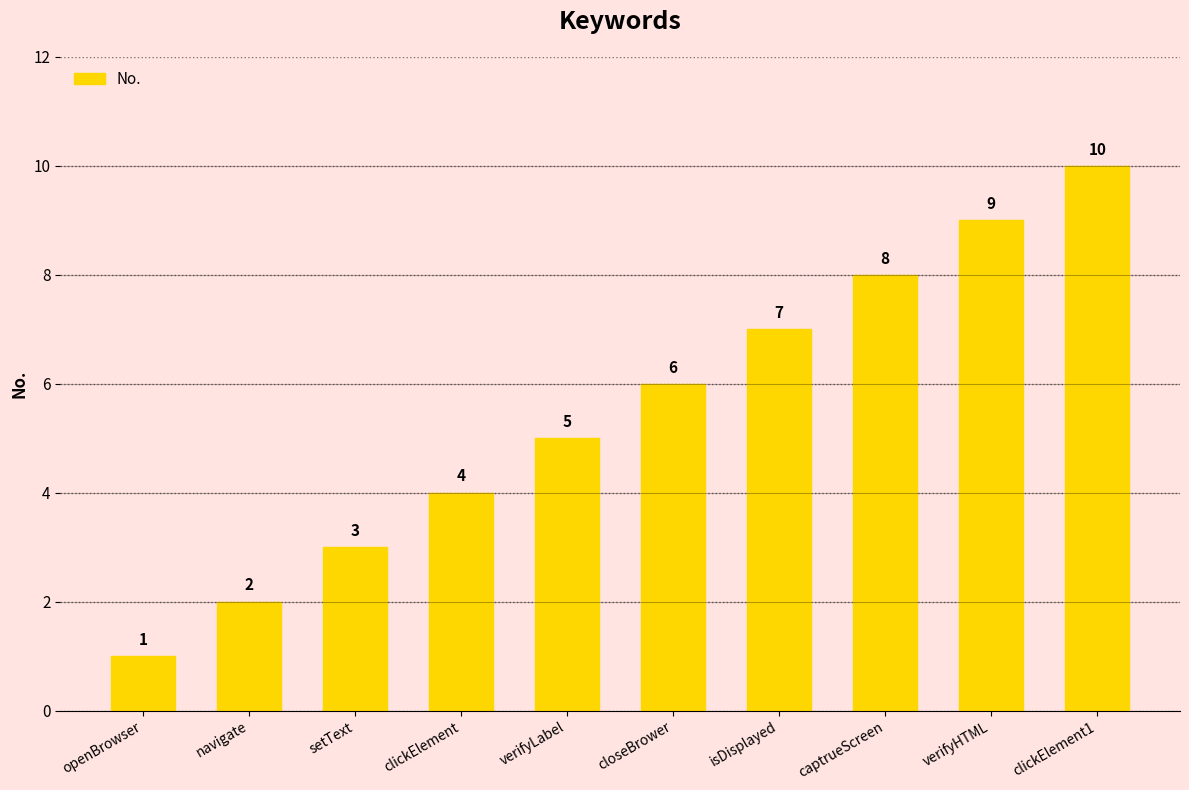

Approximately how many times larger is the value at setText compared to closeBrower?

0.5